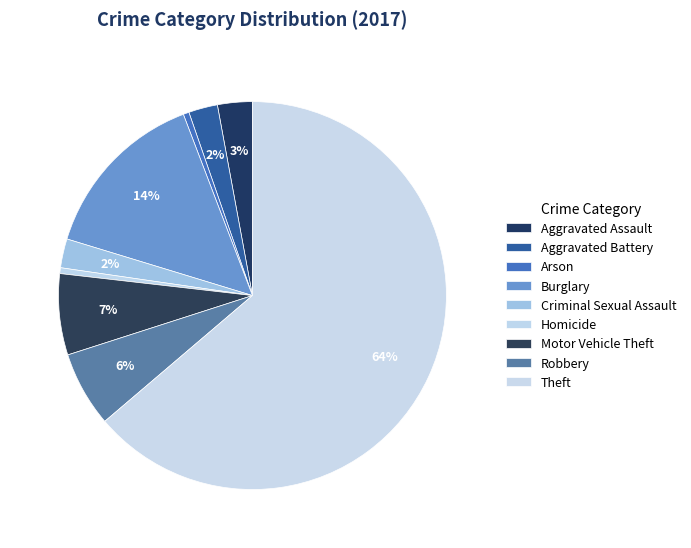

Combined, what portion of the pie is Motor Vehicle Theft and Homicide?

7.2%